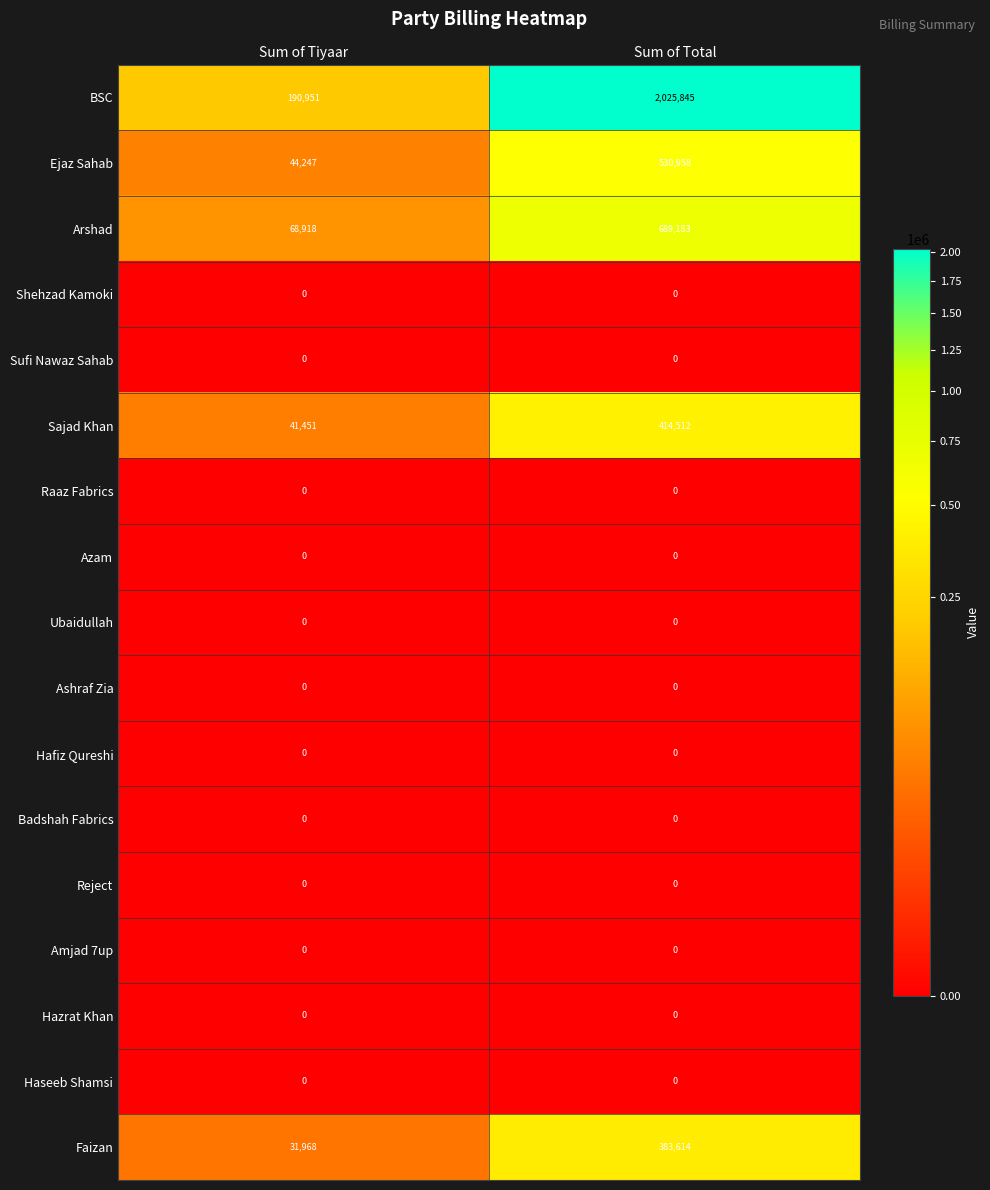

Which series has the largest total across all categories?

BSC